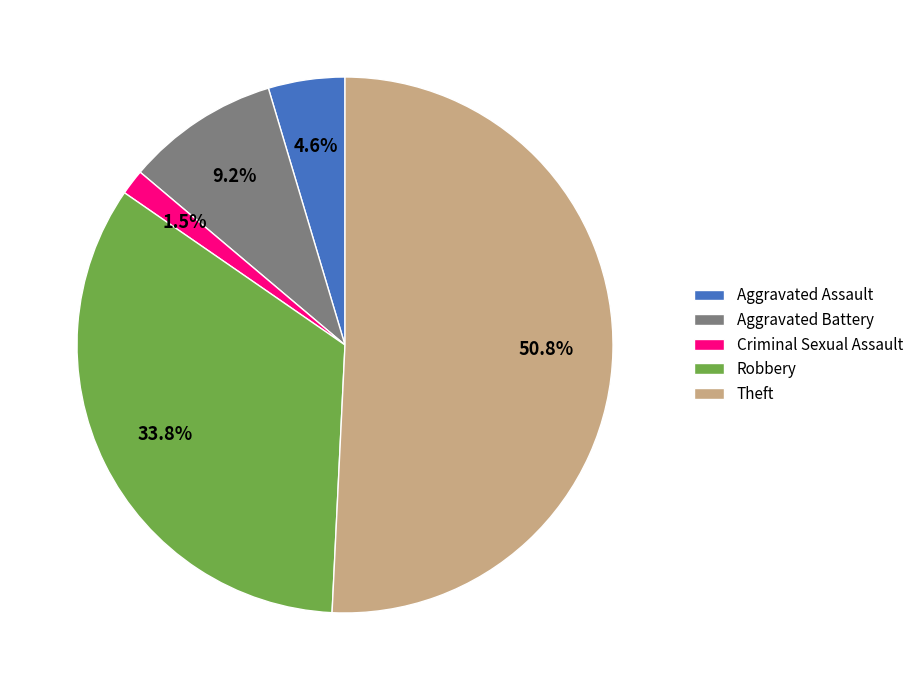

Does Robbery account for over 50% of the chart?

No